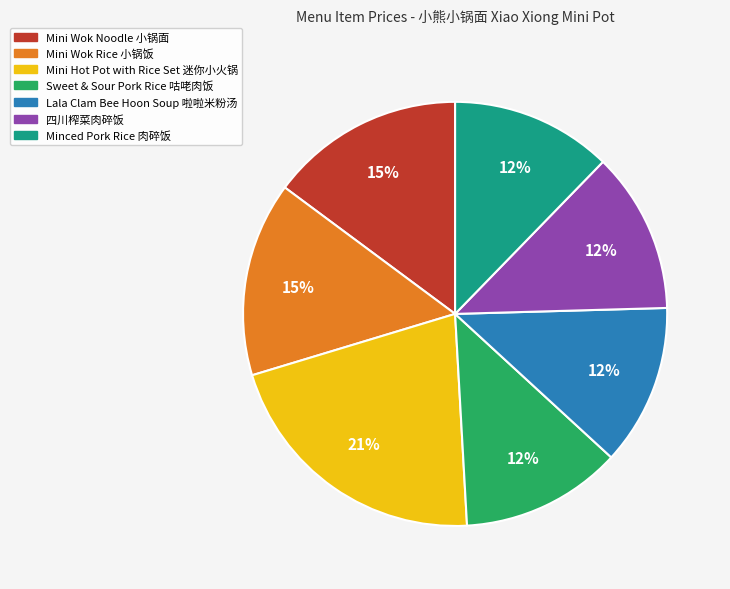

How many slices are in this pie chart?

7